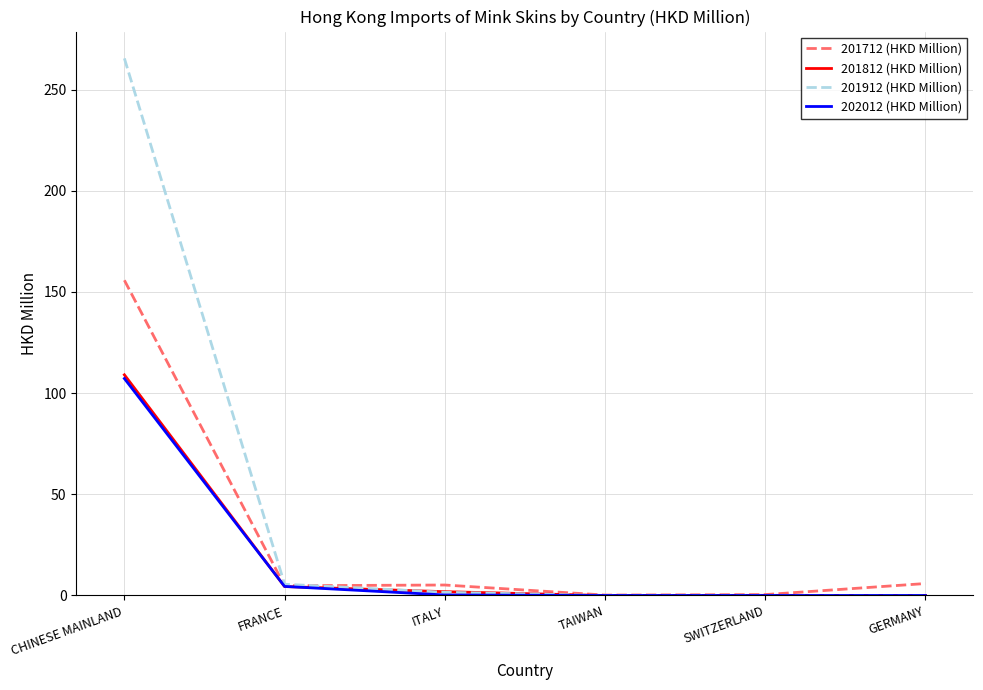

What is the difference between the highest and lowest values at SWITZERLAND?

0.4